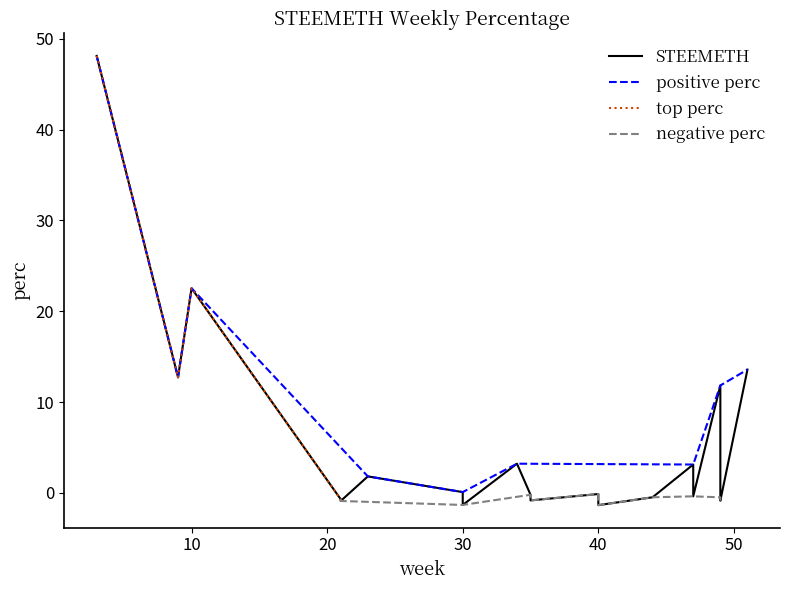

What is the sum of all values?

109.4